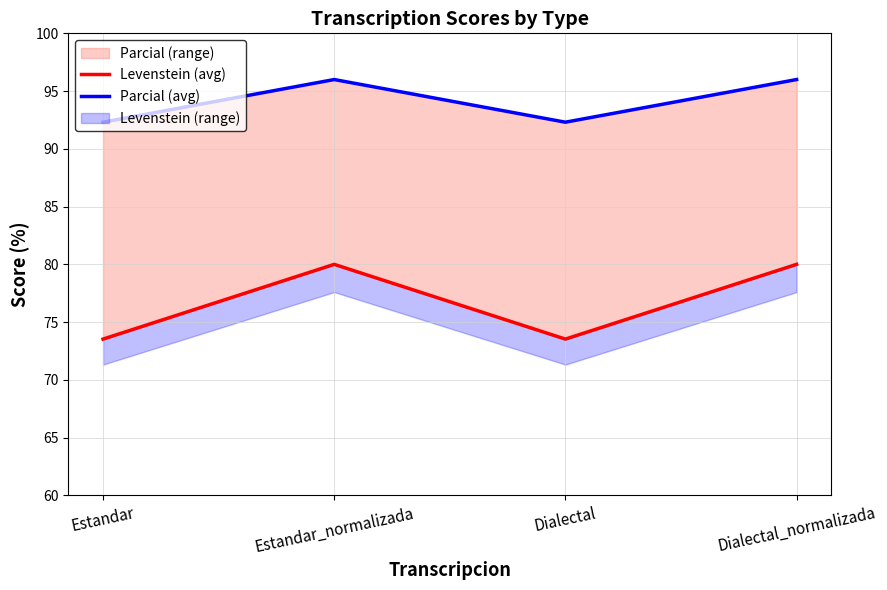

Reading left to right, what are all the values shown in this chart?

Levenstein (avg): 73.5	80.0	73.5	80.0
Parcial (avg): 92.3	96.0	92.3	96.0